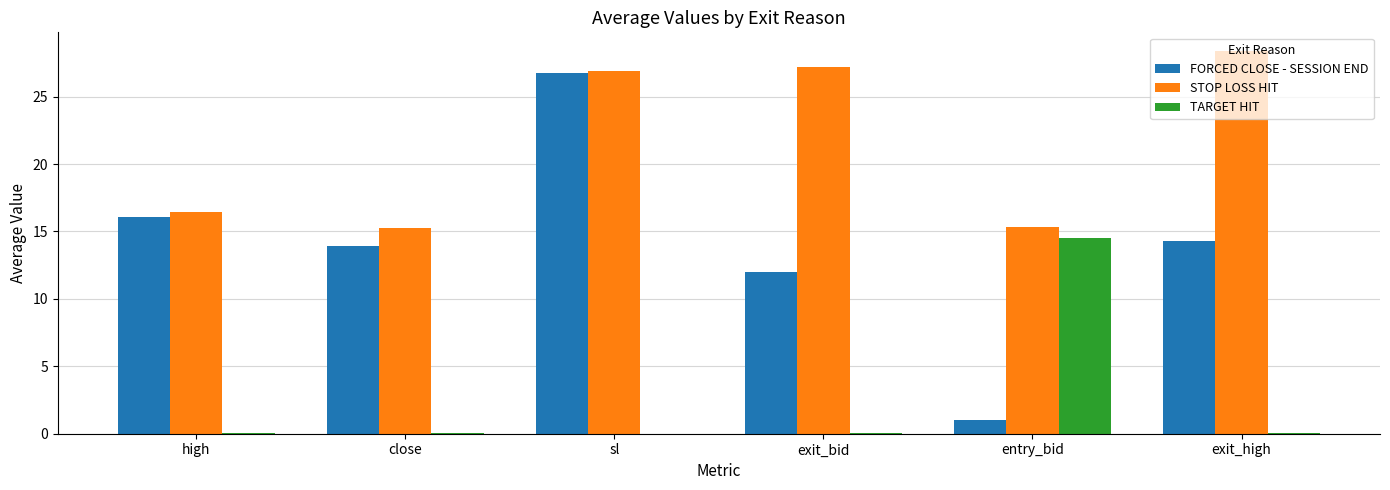

What is the sum of the FORCED CLOSE - SESSION END values at entry_bid and exit_bid?

13.0